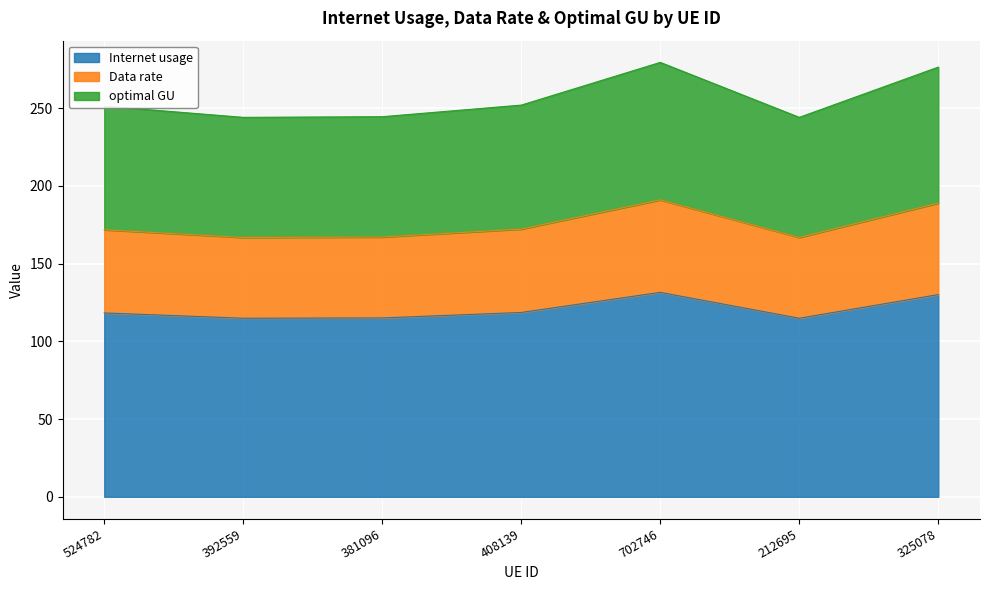

What is the total value across all series at 381096?

244.5